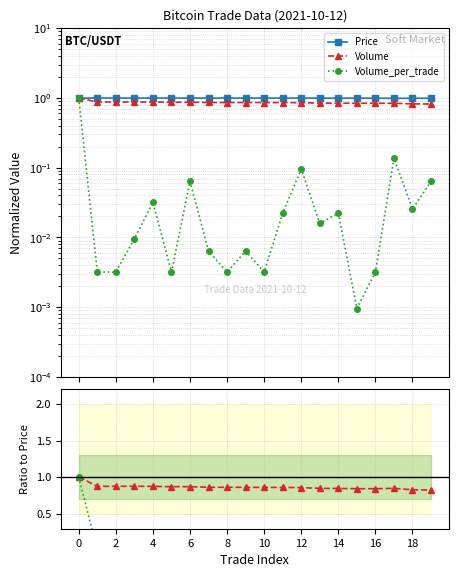

Which series changed the most between 6 and 12?

Volume_per_trade